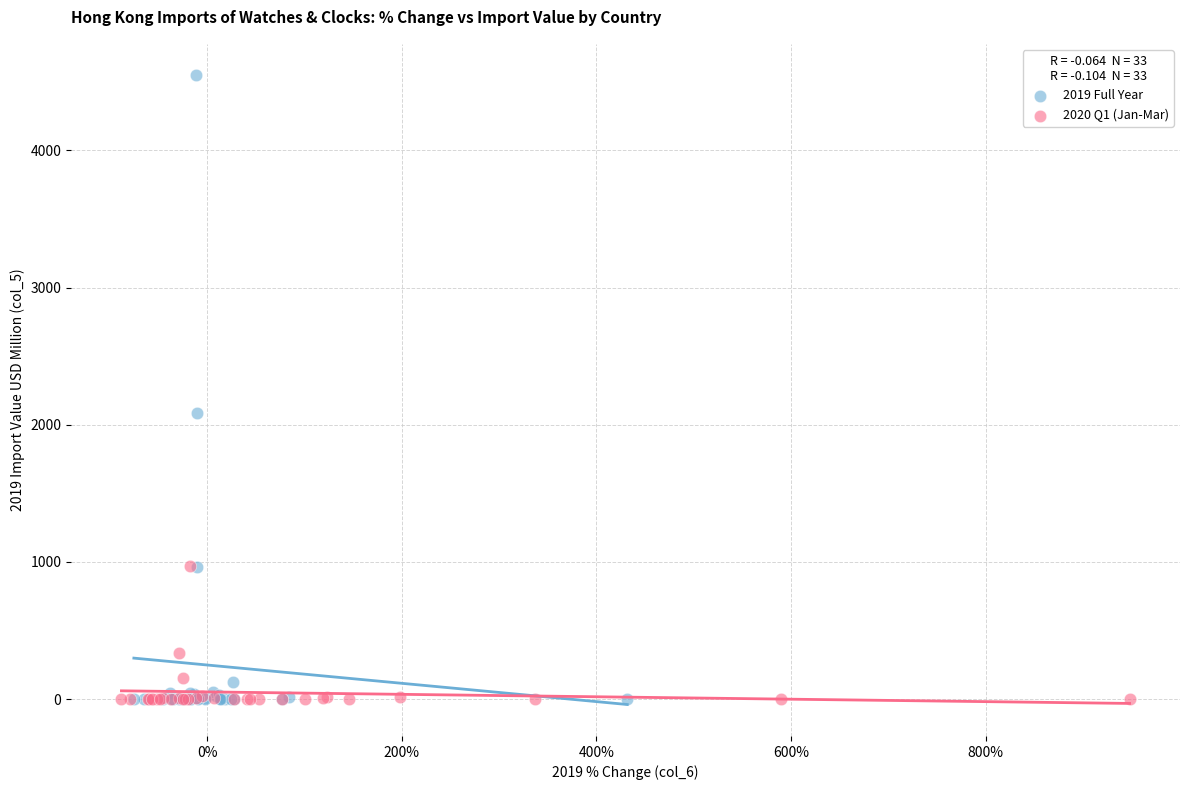

Which series has the widest spread of Y values?

2019 Full Year